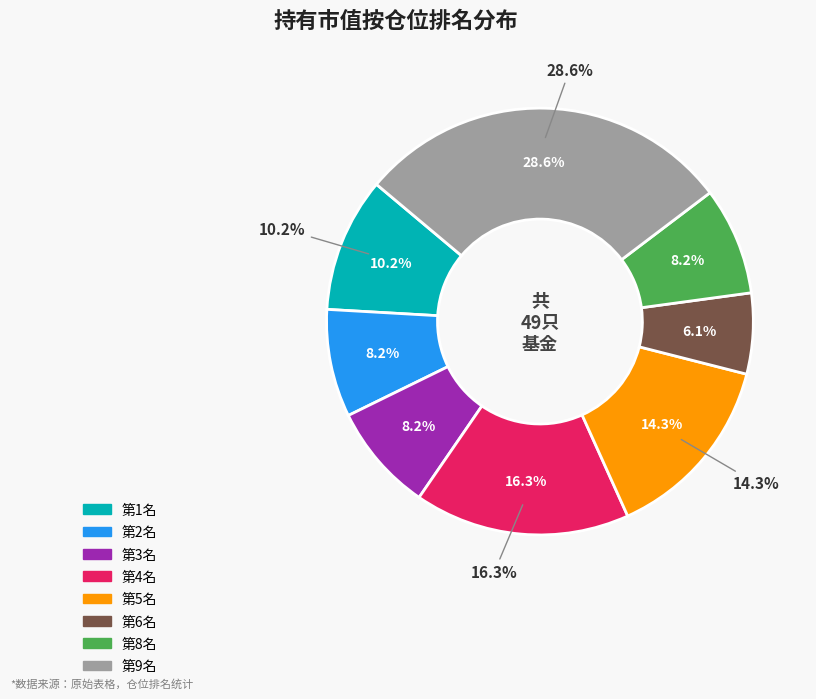

To the nearest percent, what portion does 6 represent?

6%